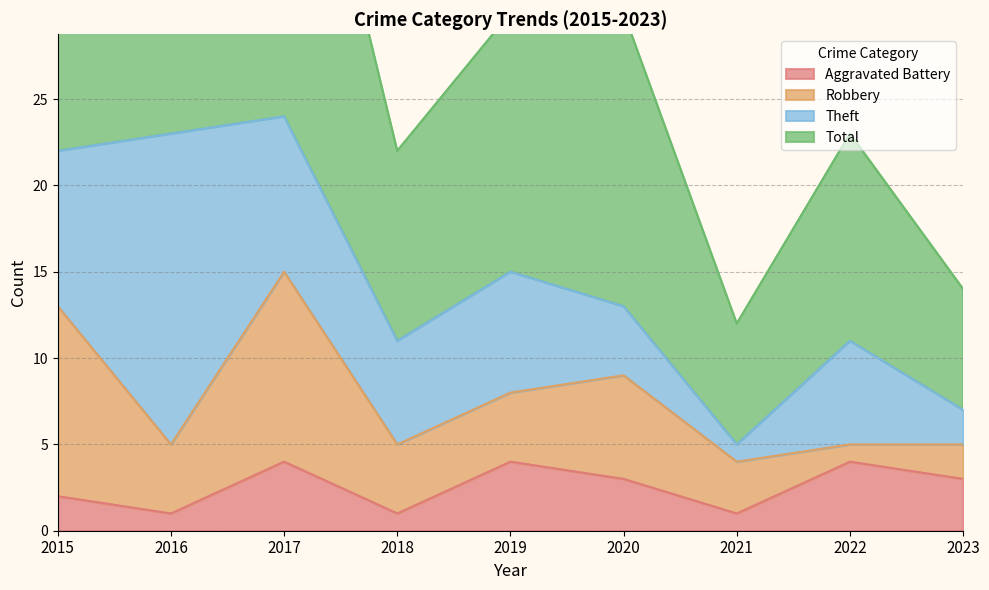

The Aggravated Battery series shows 2 at 2023. True or false?

False